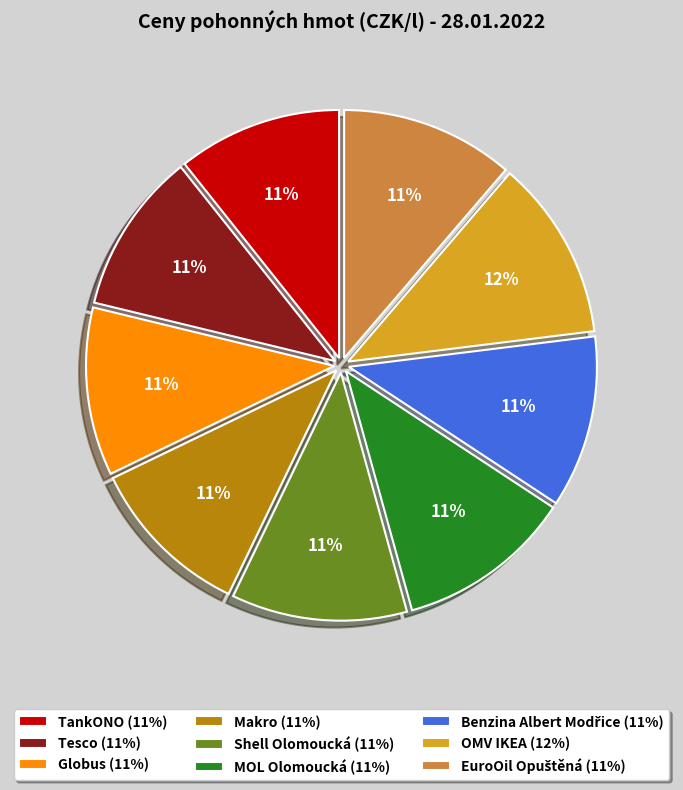

To the nearest percent, what percentage of the pie is Makro?

11%